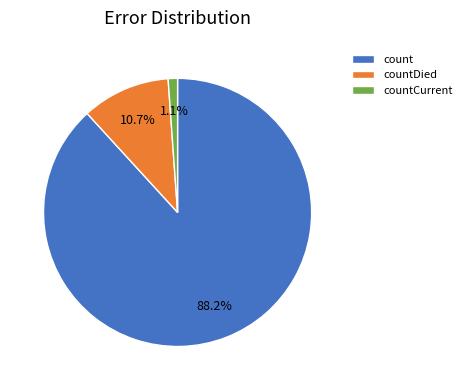

Does any single category account for the majority?

Yes